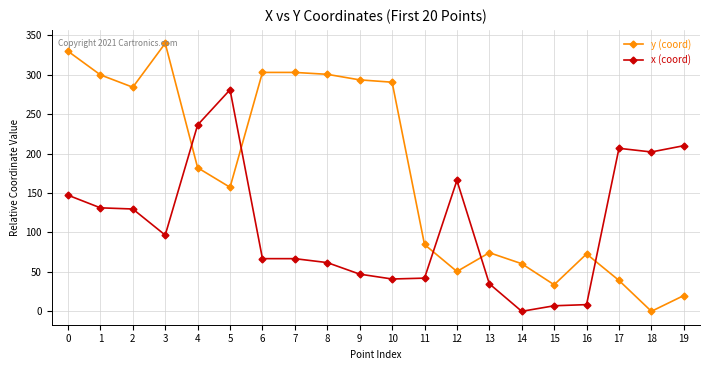

How many values in y (coord) are above zero?

19